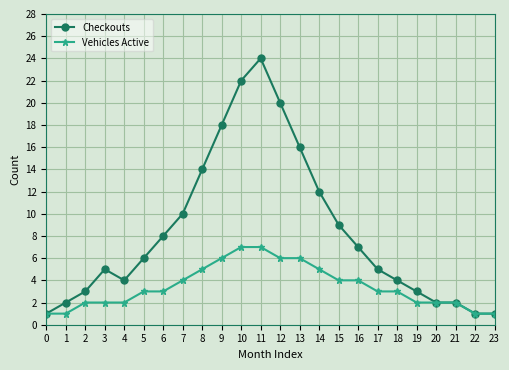

At which category does Checkouts reach its first local peak?

3